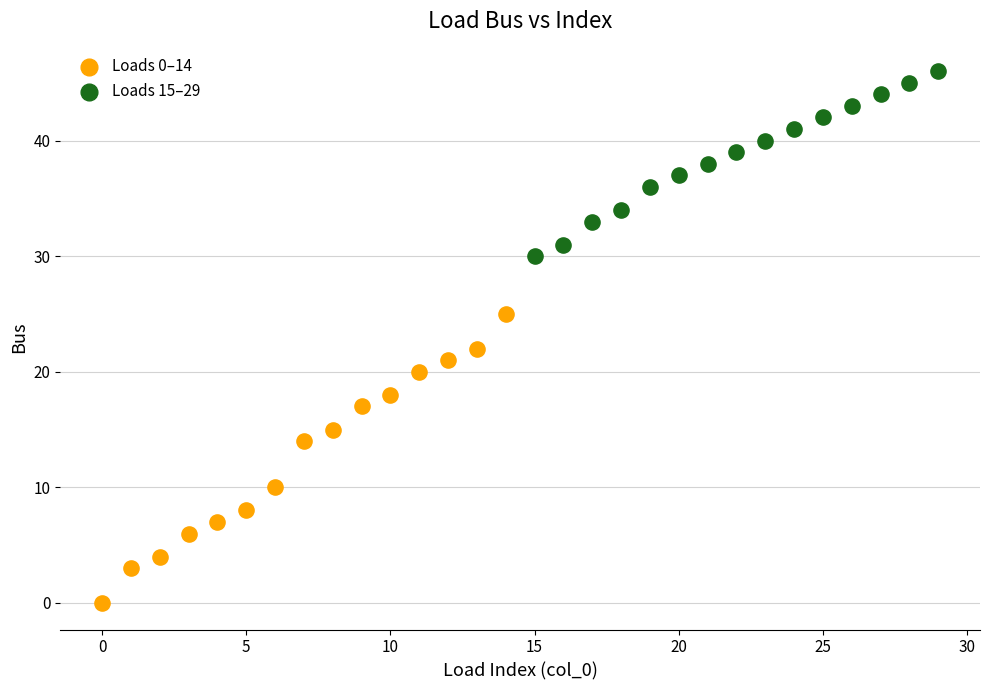

Which series reaches the maximum Y coordinate?

Loads 15–29